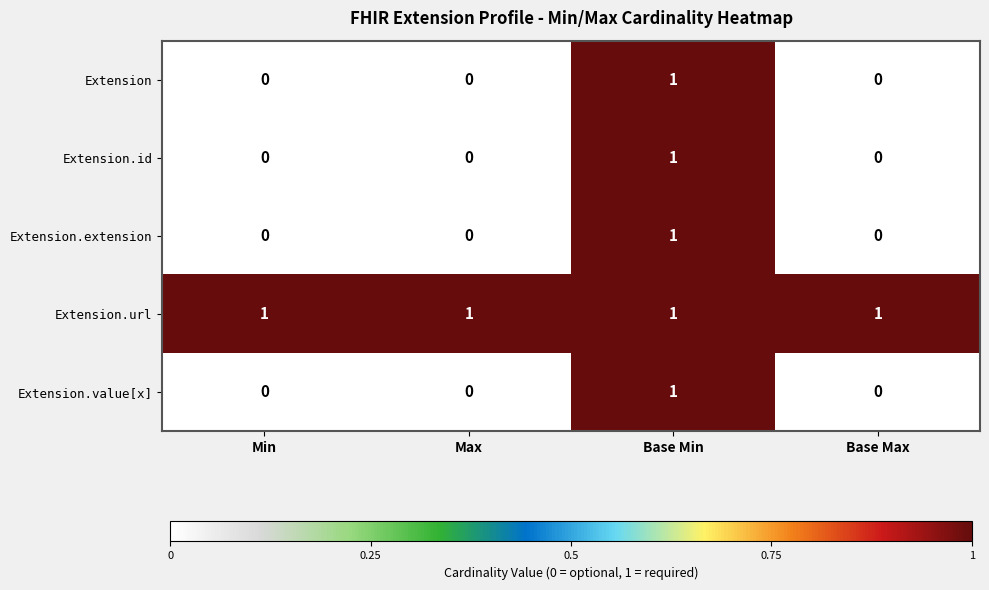

The Extension.value[x] series shows 0 at Base Max. True or false?

True